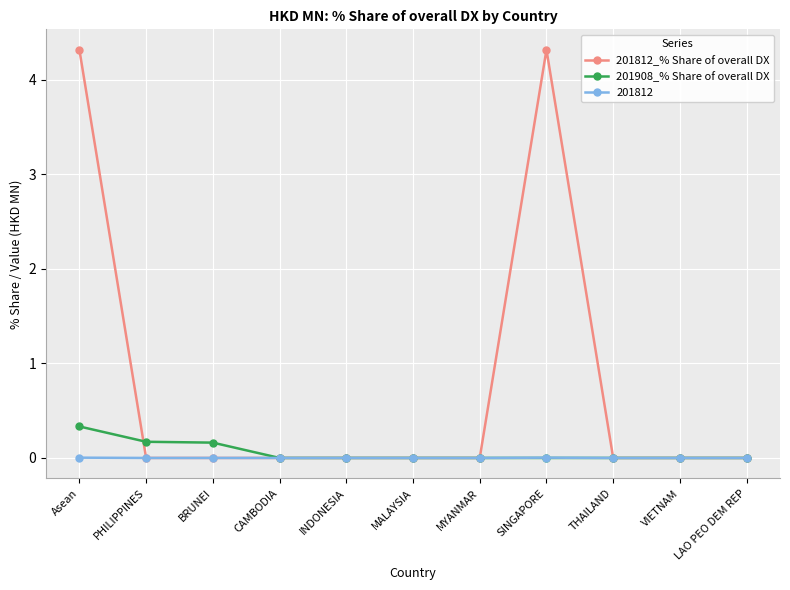

Is the value of 201812 at CAMBODIA greater than the value of 201812_% Share of overall DX at SINGAPORE?

No